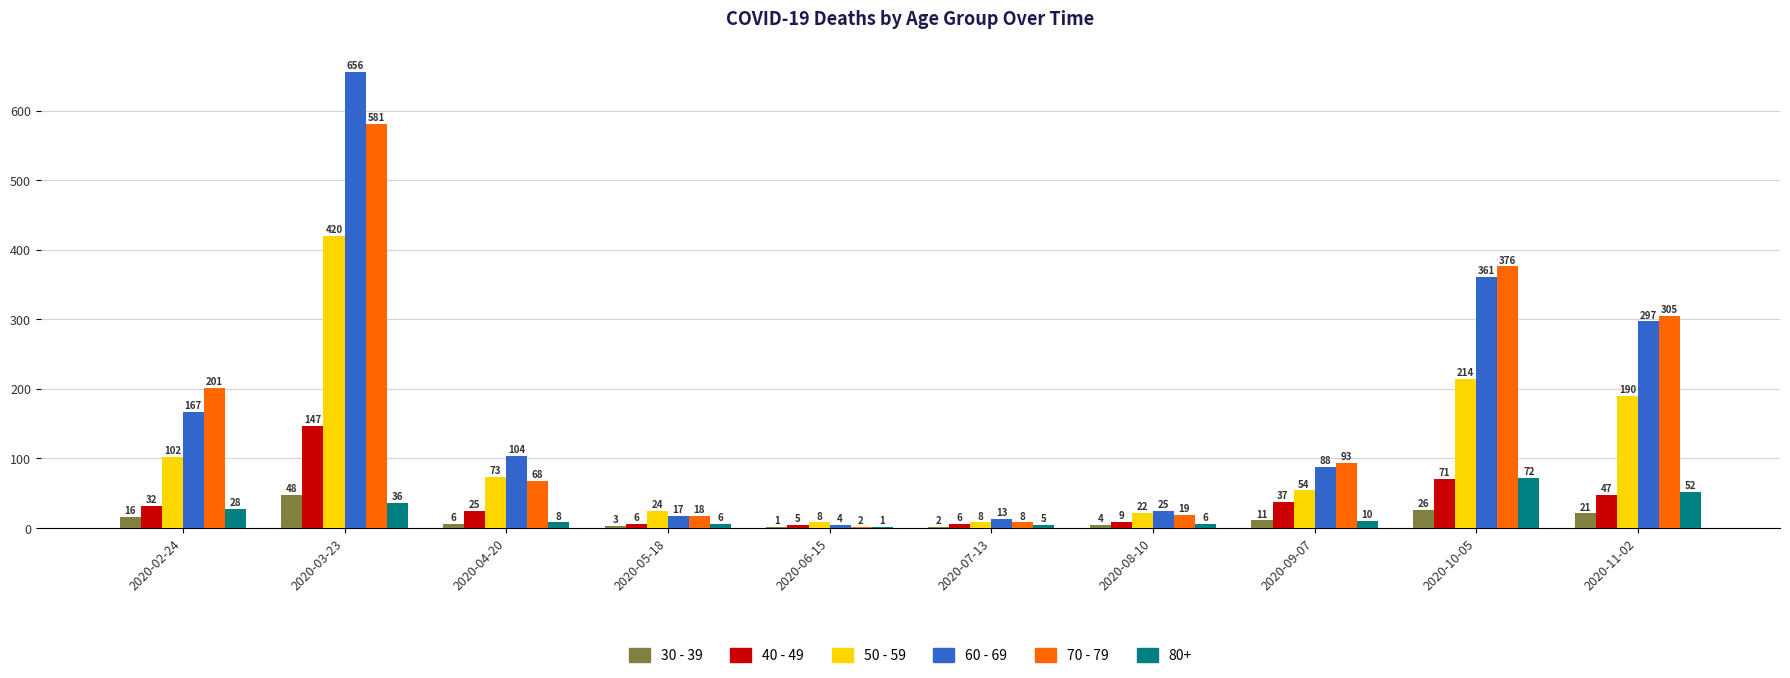

What is the sum of all 70 - 79 values?

1671